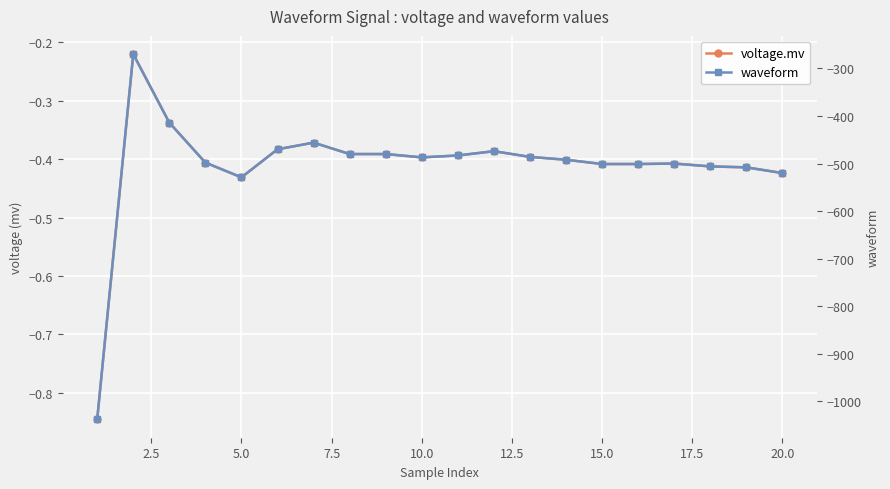

True or false: waveform and voltage.mv cross at least once.

False